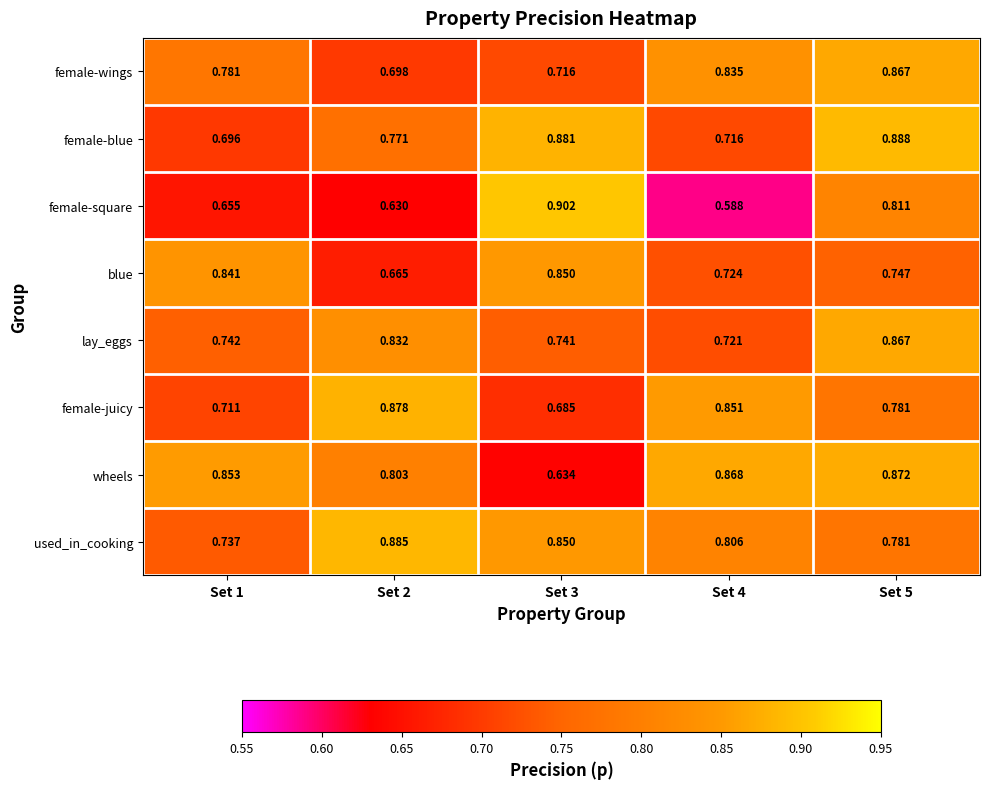

Which series has the largest range (max minus min)?

female-square